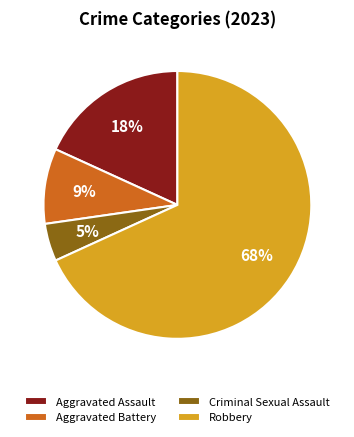

What percentage is the Robbery slice, to the nearest percent?

68%